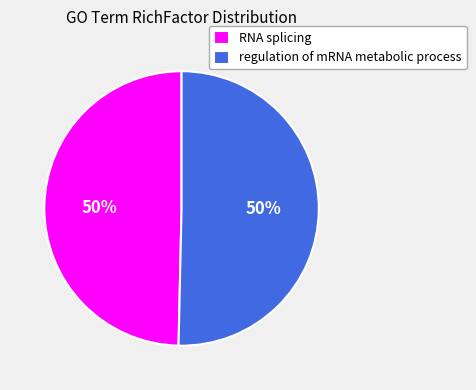

To the nearest percent, what portion does regulation of mRNA metabolic process represent?

50%